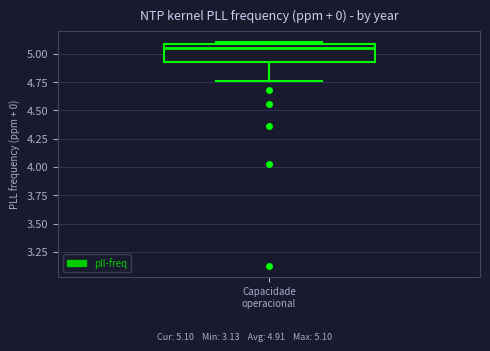

Where does the lower whisker of the box for Capacidade operacional end on the y-axis? The values are not printed on the chart, so give them approximately, as read against the axis.

4.75